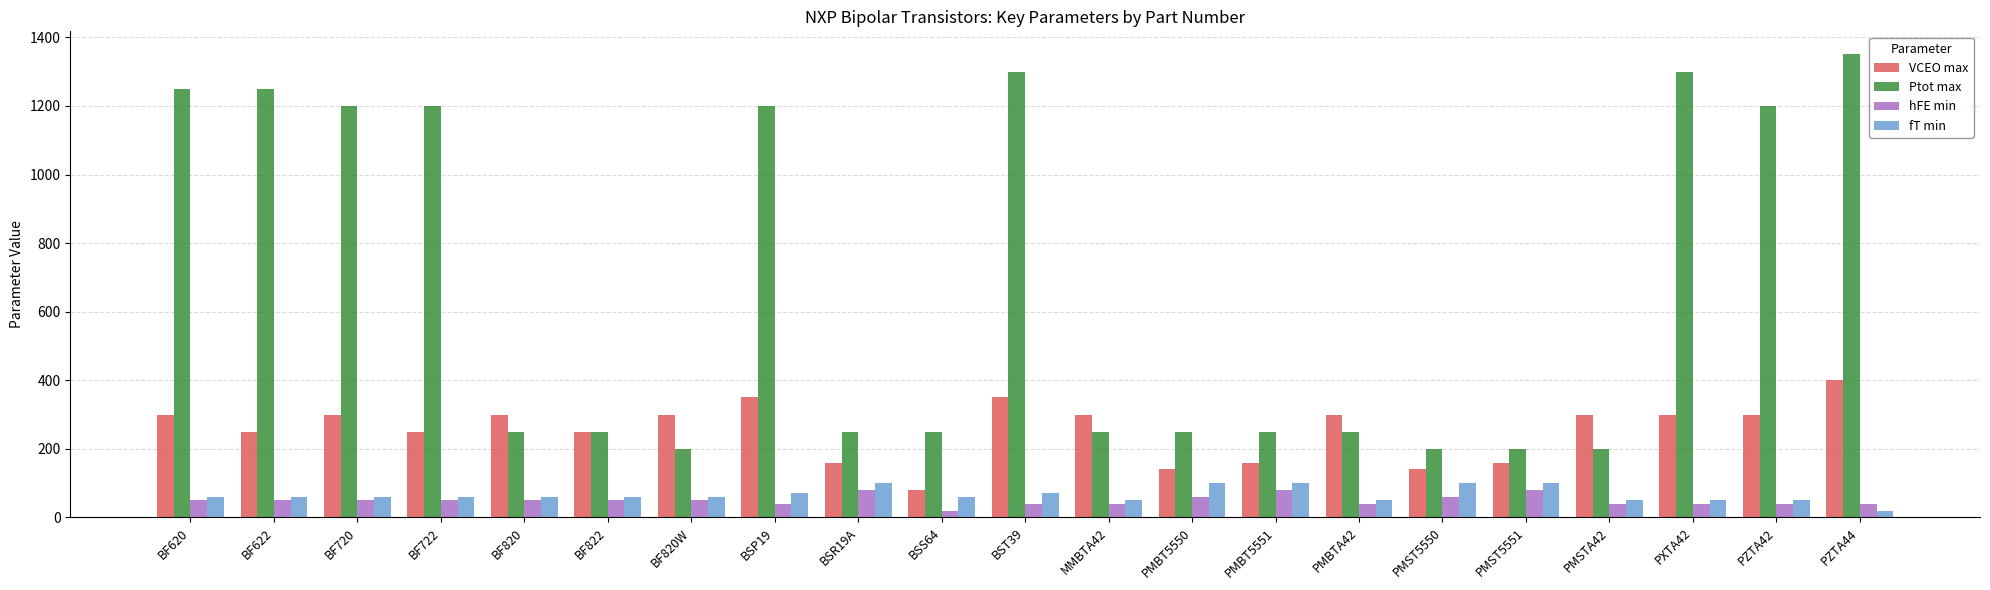

What is the minimum value shown in the chart?

20